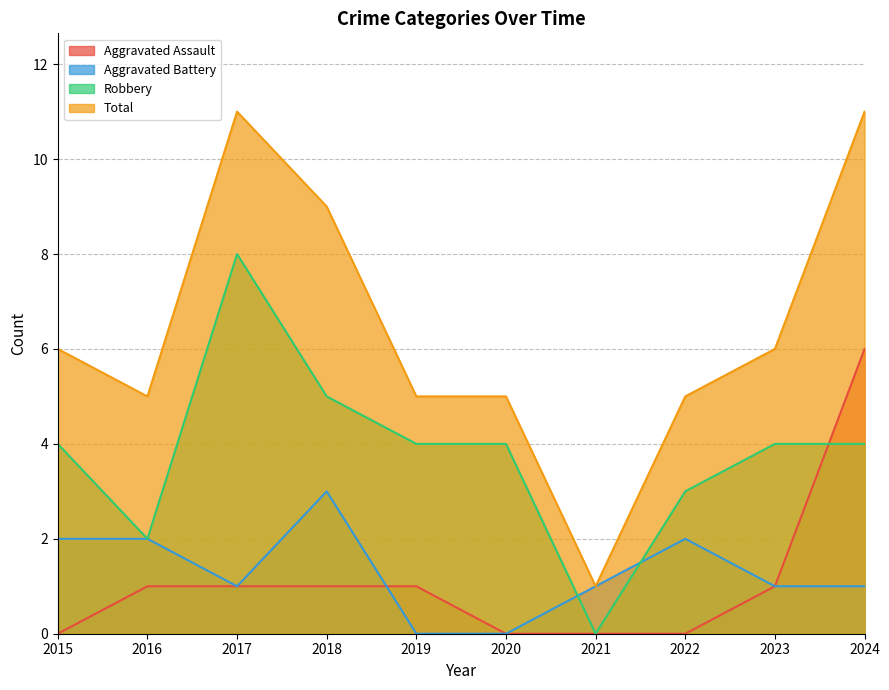

At which category is the sum across all series the highest?

2024